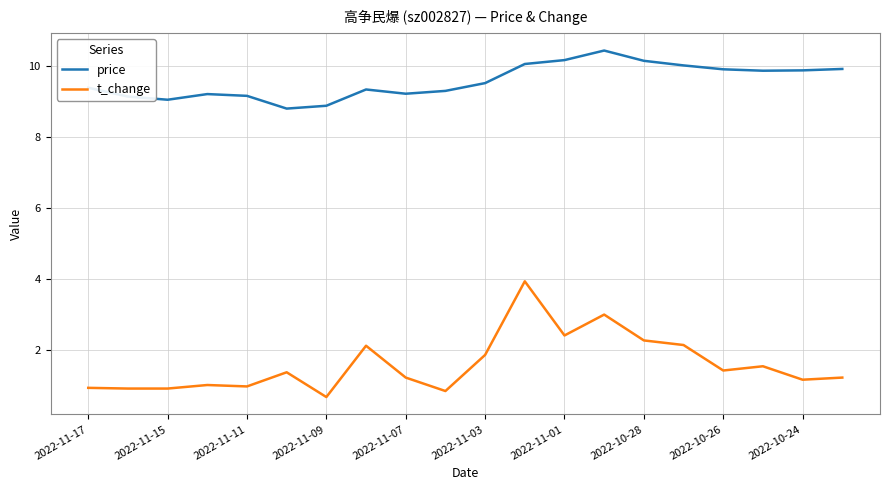

True or false: price and t_change intersect in this chart.

False